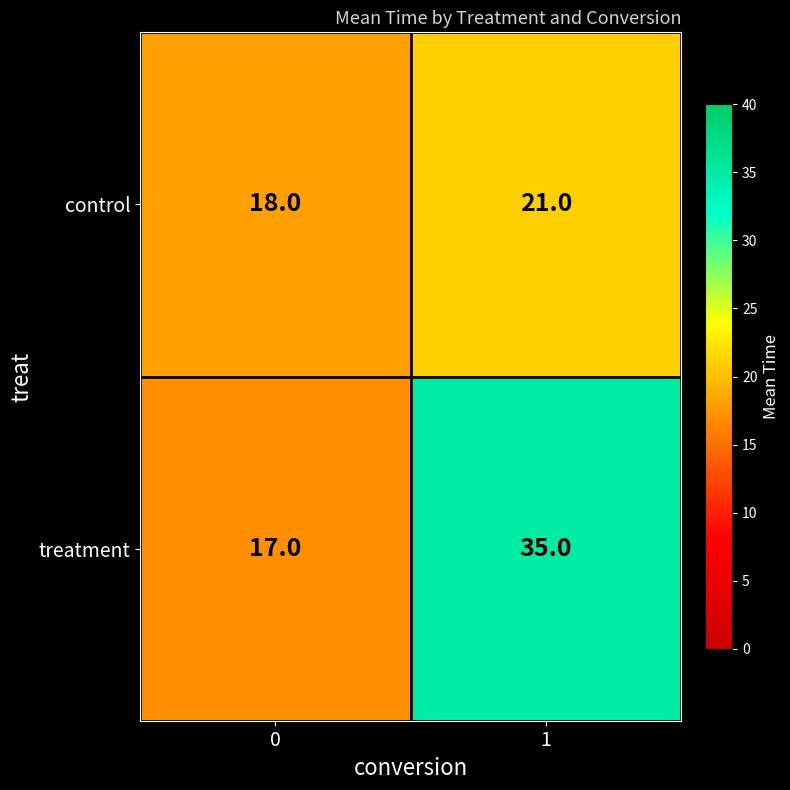

What is the difference between the highest and lowest values at 1?

14